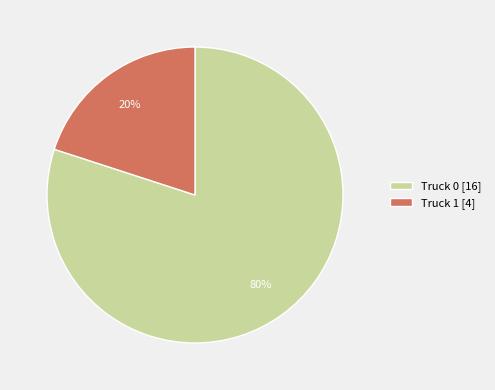

Rank the categories by value from highest to lowest.

Truck 0, Truck 1